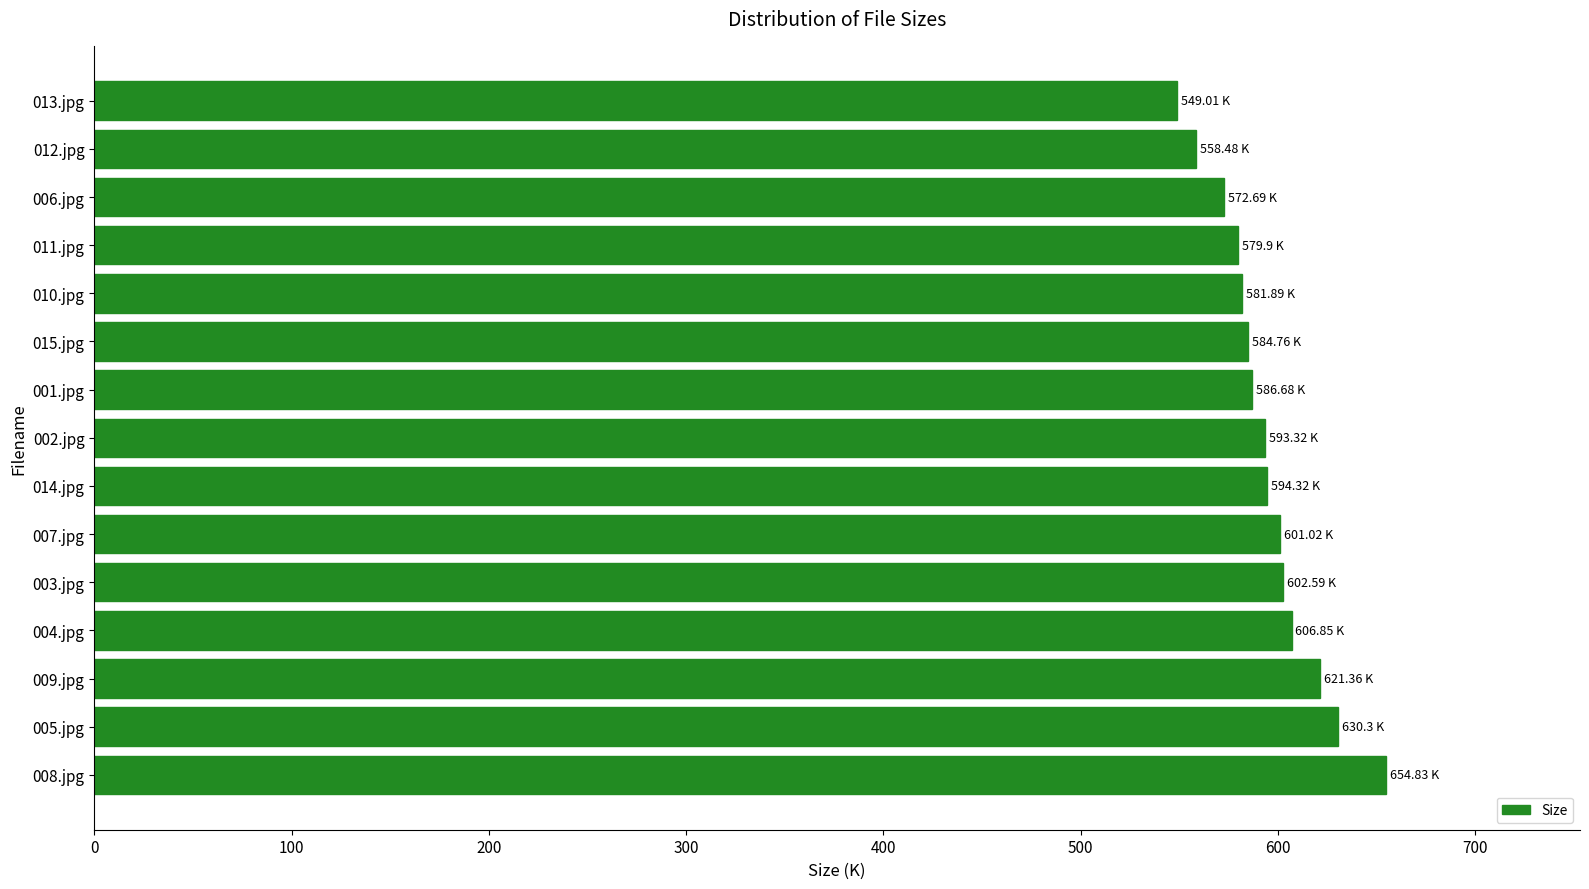

What is the sum of the values at 003.jpg and 013.jpg?

1151.6